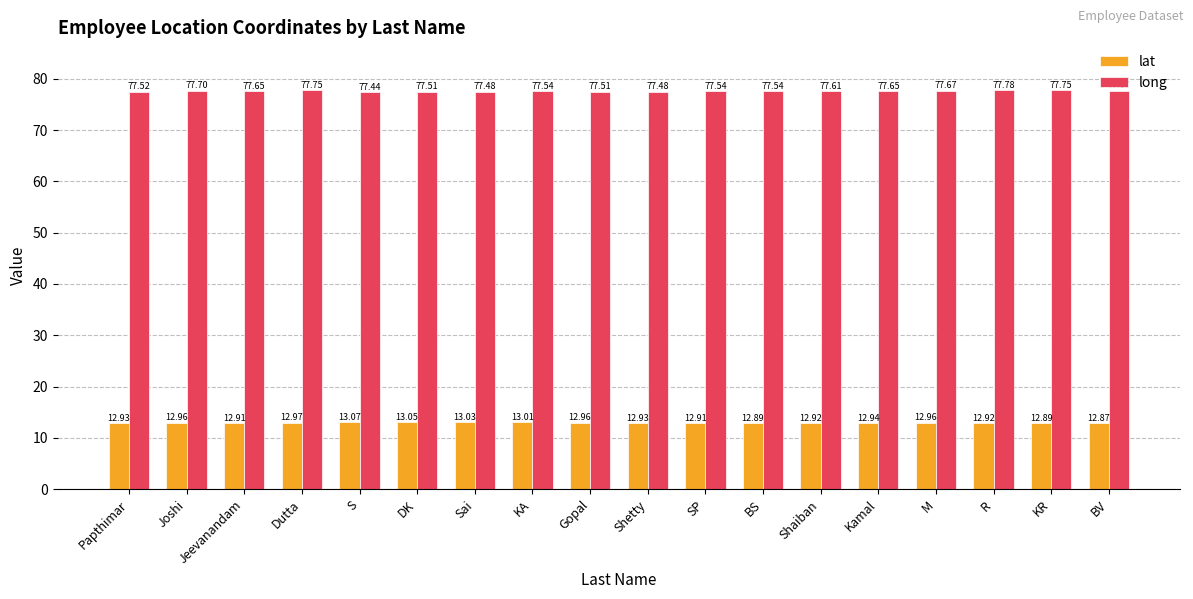

Rank the series by their maximum value, from lowest to highest.

lat, long